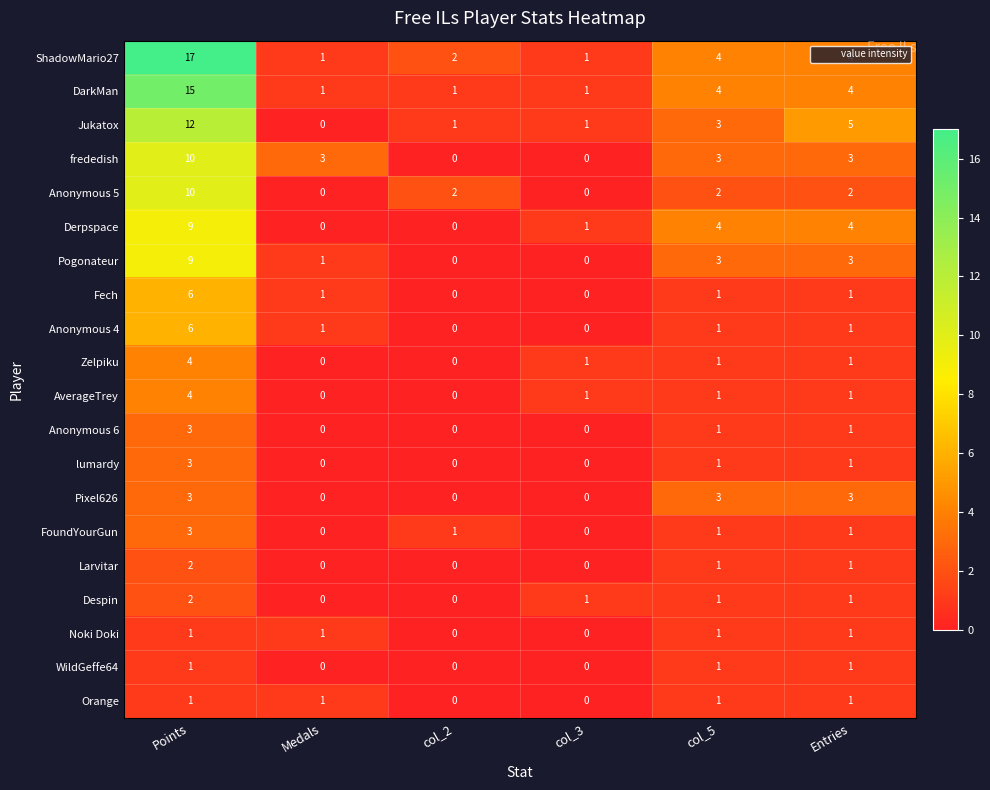

The value of Anonymous 5 at col_3 is 4. True or false?

False